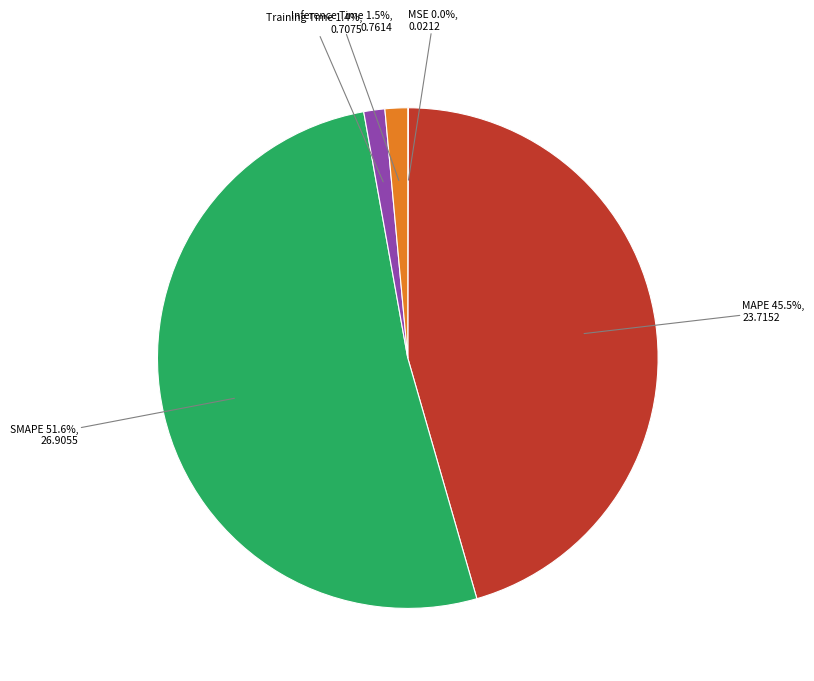

To the nearest percent, what is the difference between the largest and smallest slice percentages?

52%